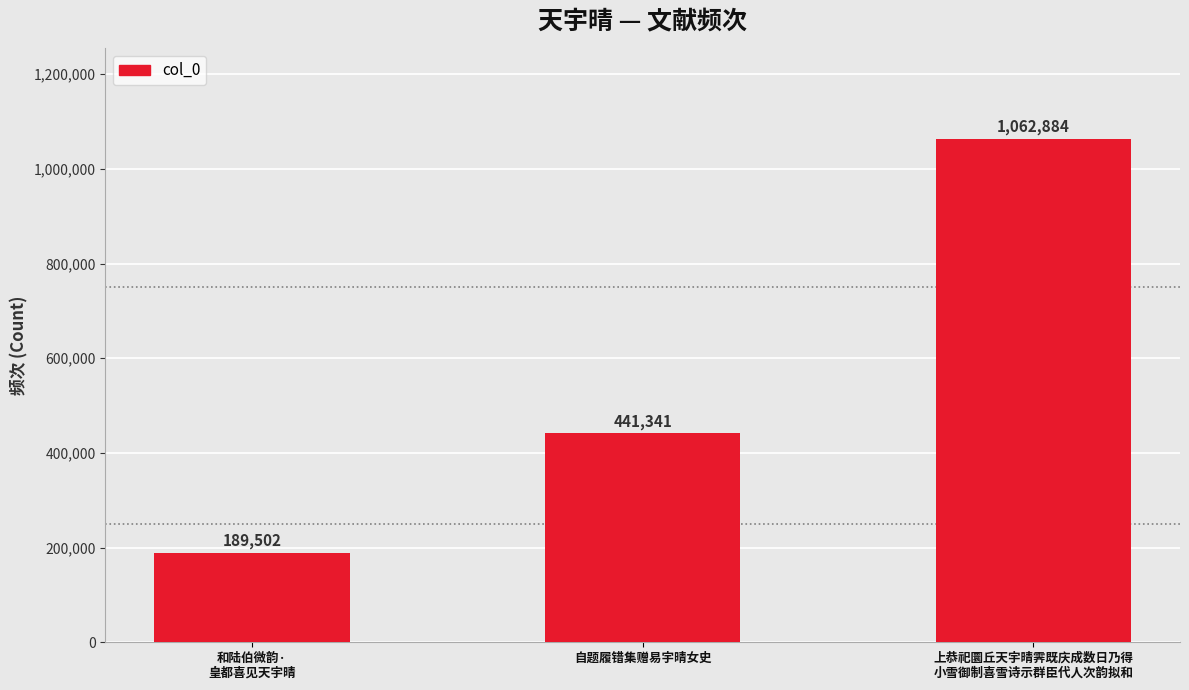

What is the label of the 3rd bar from the right?

和陆伯微韵·
皇都喜见天宇晴